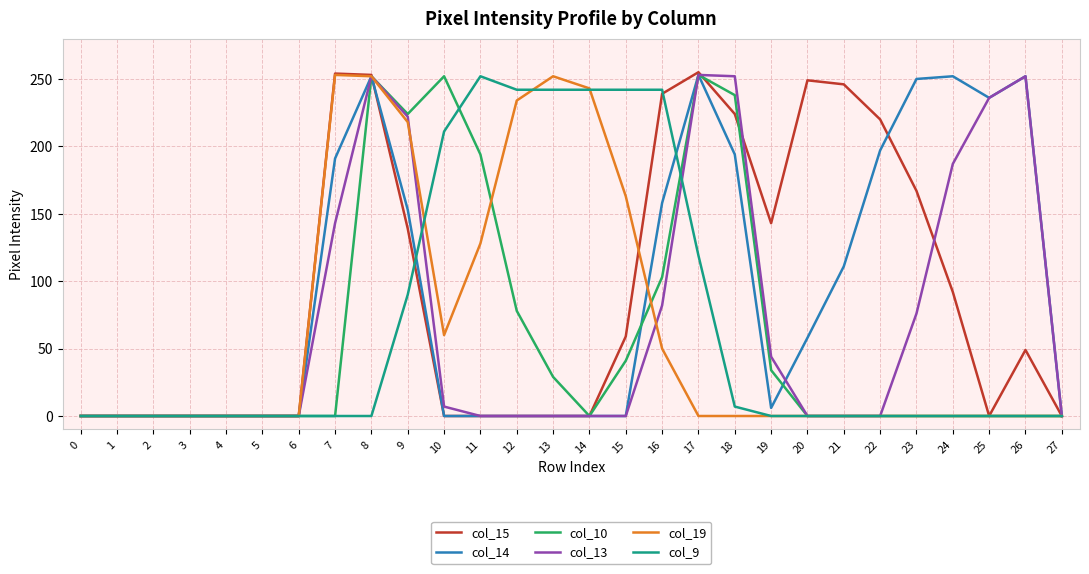

What is the maximum value for col_10?

253